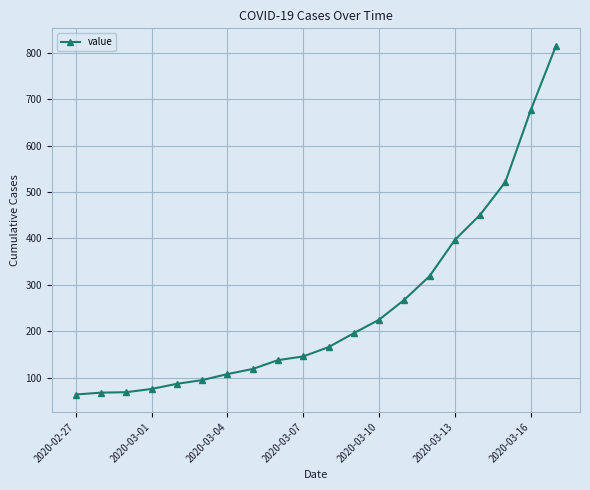

What is the smallest value displayed?

64